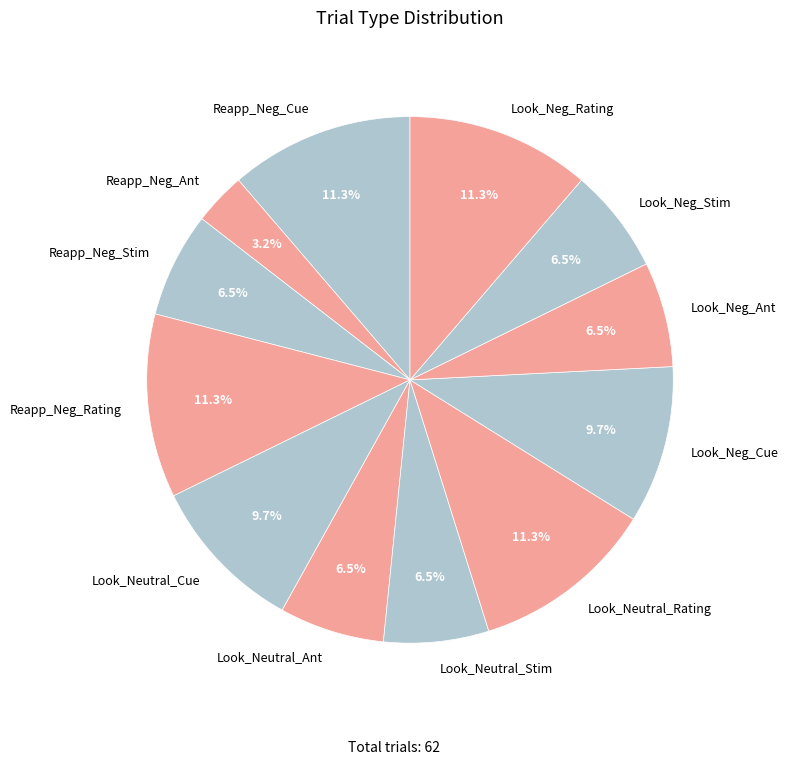

Is Reapp_Neg_Stim the majority of the pie?

No